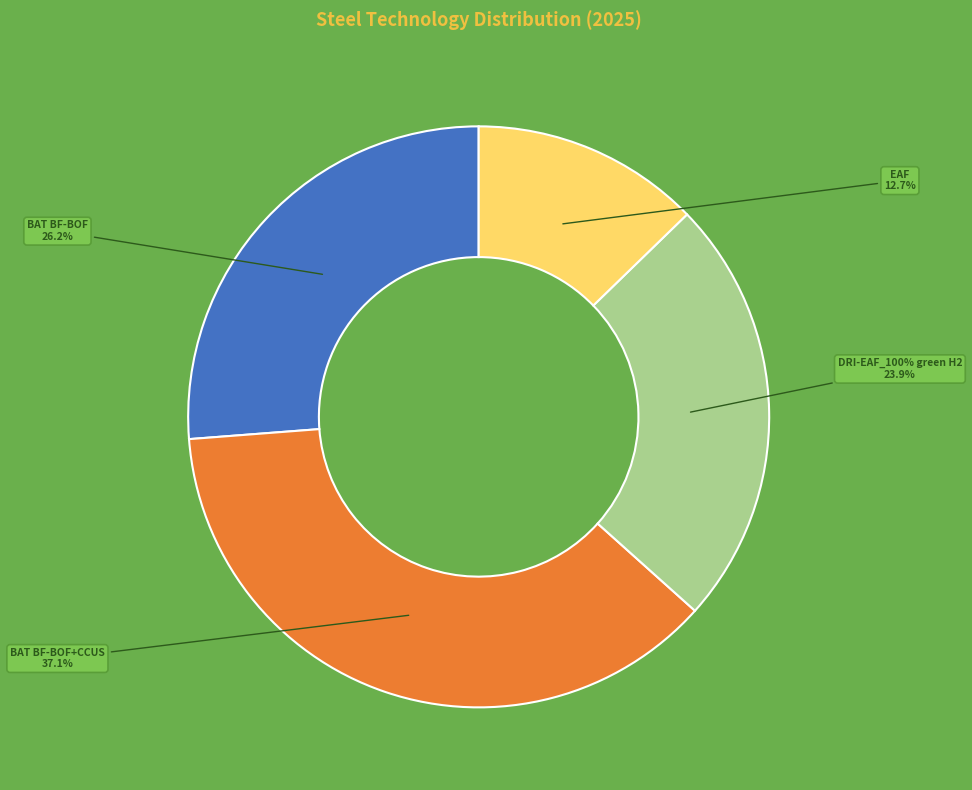

Is it true that DRI-EAF_100% green H2 is 13% of the pie?

False